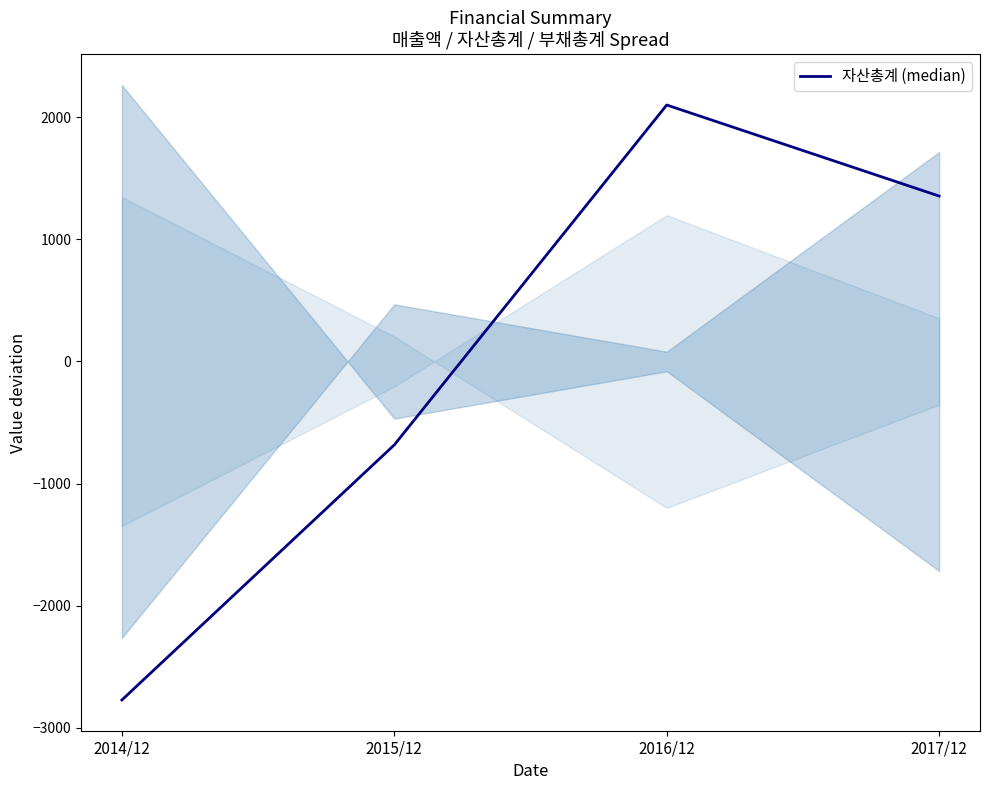

Where is the first local maximum?

2016/12